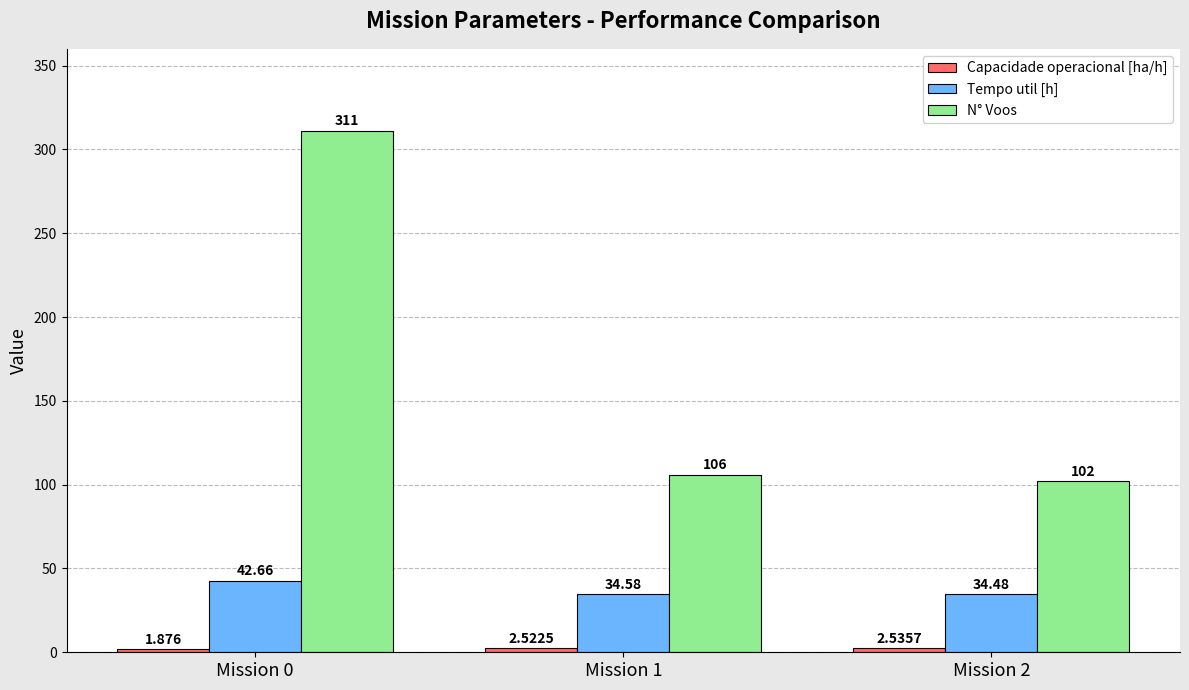

Between Mission 1 and Mission 2, which series saw the biggest shift?

N° Voos